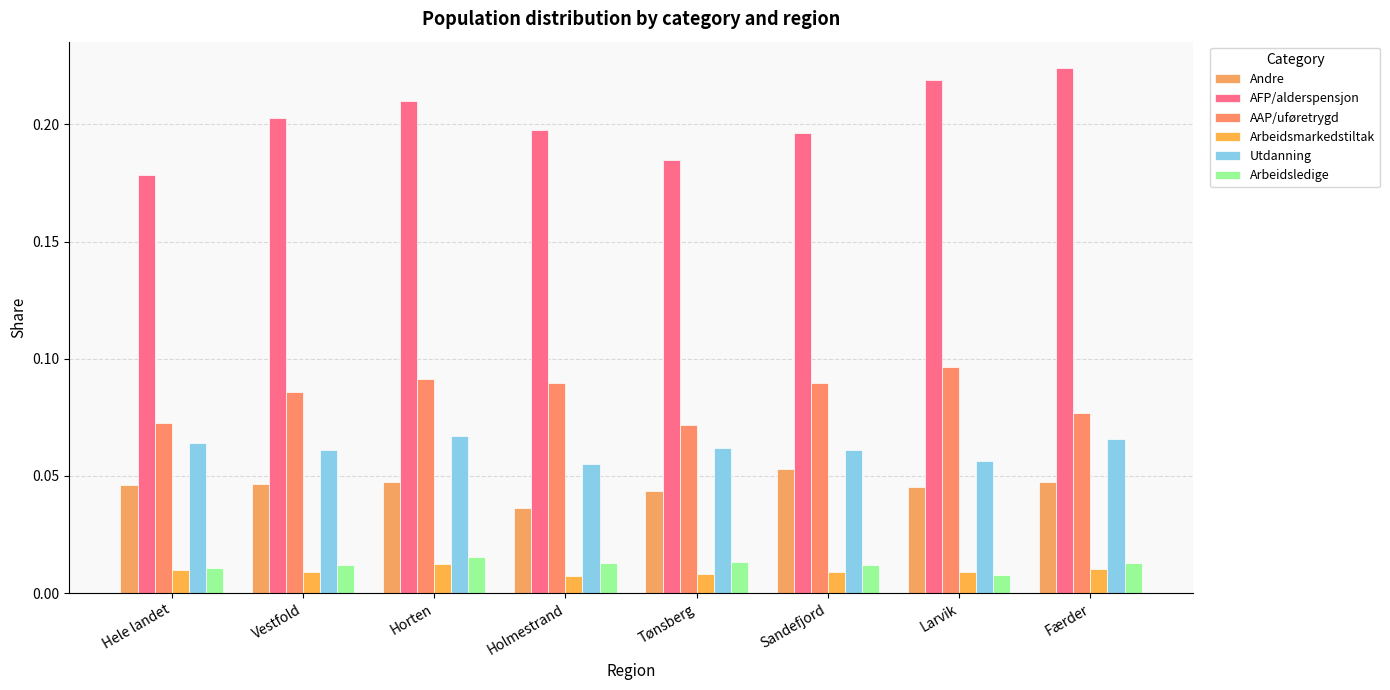

Rank the series by their maximum value, from lowest to highest.

Arbeidsmarkedstiltak, Arbeidsledige, Andre, Utdanning, AAP/uføretrygd, AFP/alderspensjon